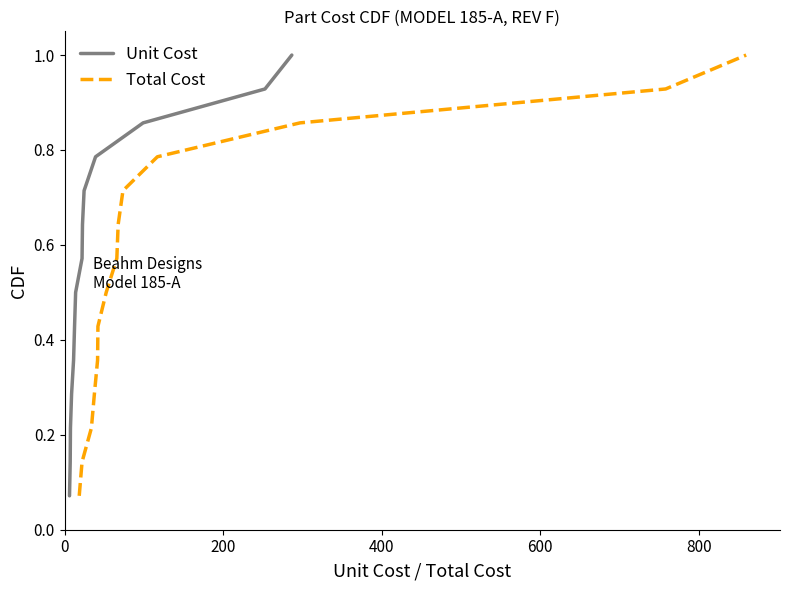

What is the average value of the Total Cost series?

0.5